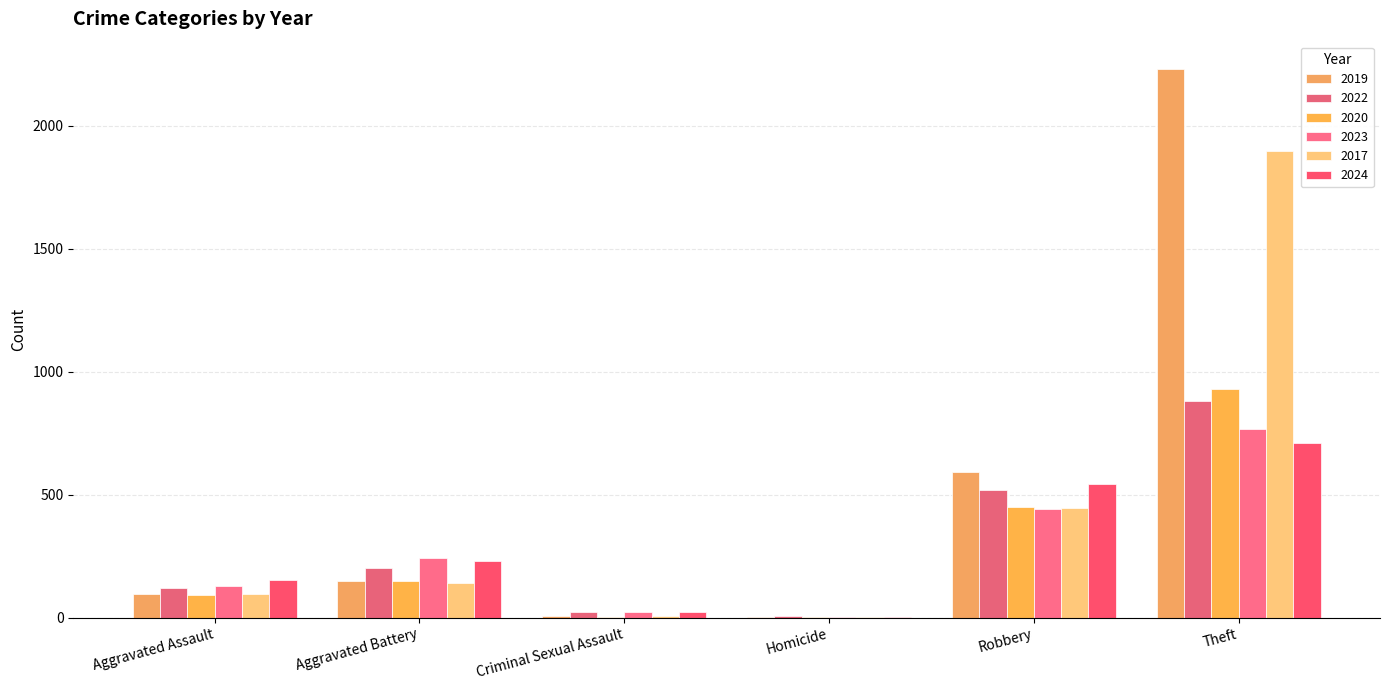

Does the chart contain stacked bars?

No